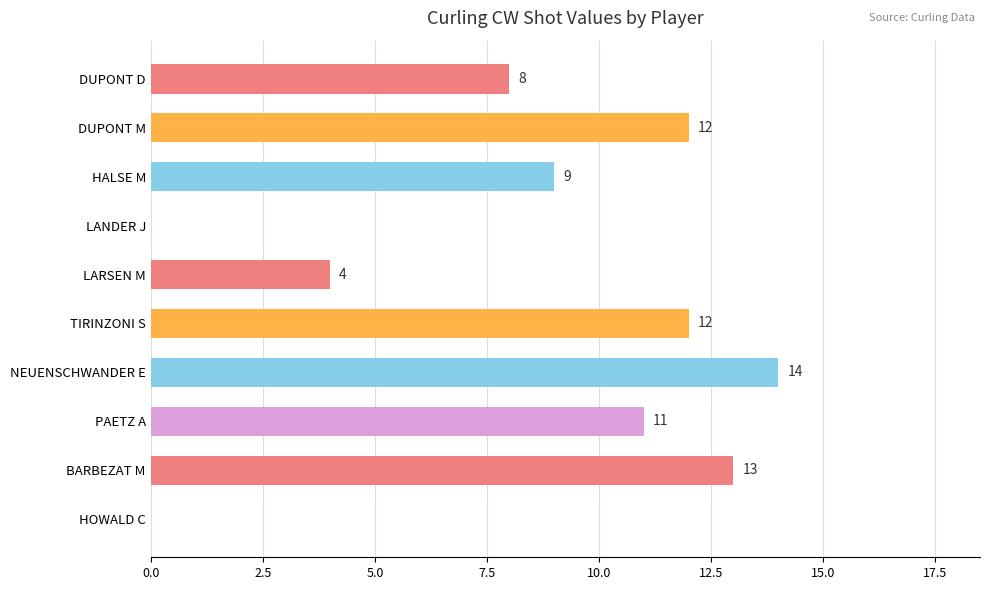

Does the chart contain stacked bars?

No